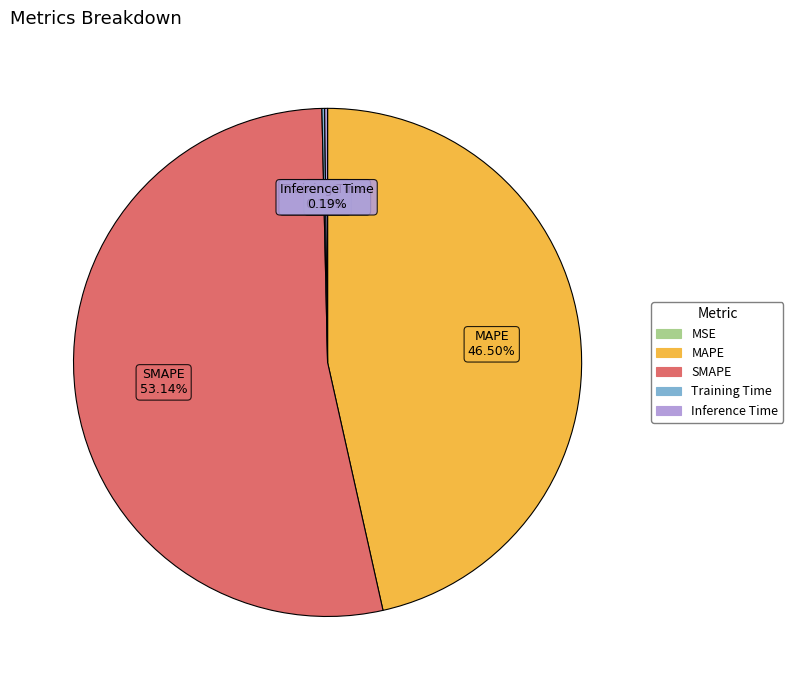

Is the sum of MAPE and SMAPE greater than half?

Yes